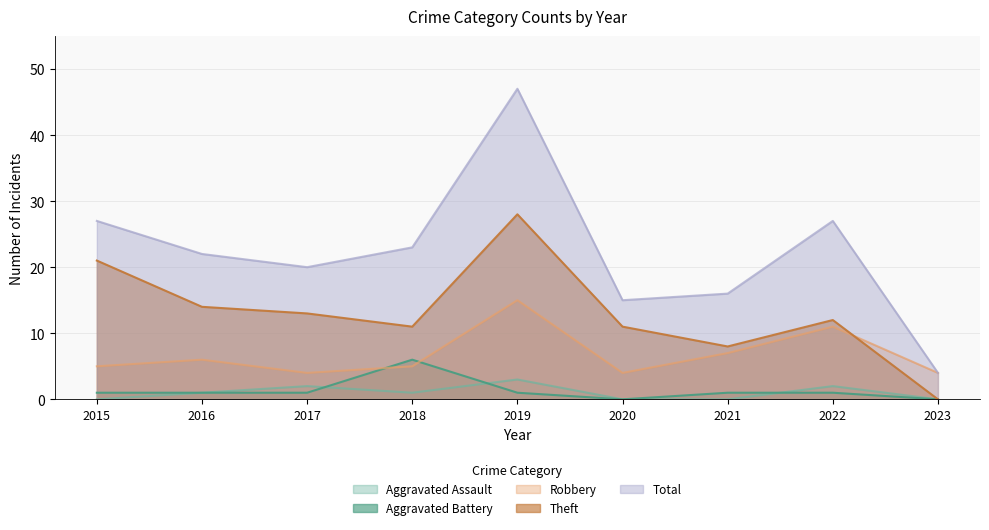

True or false: Total and Robbery intersect in this chart.

False